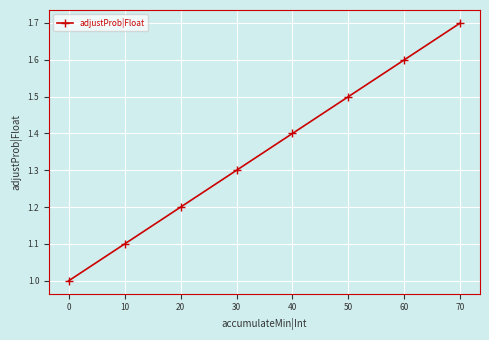

Rank the categories by value from lowest to highest.

0, 10, 20, 30, 40, 50, 60, 70